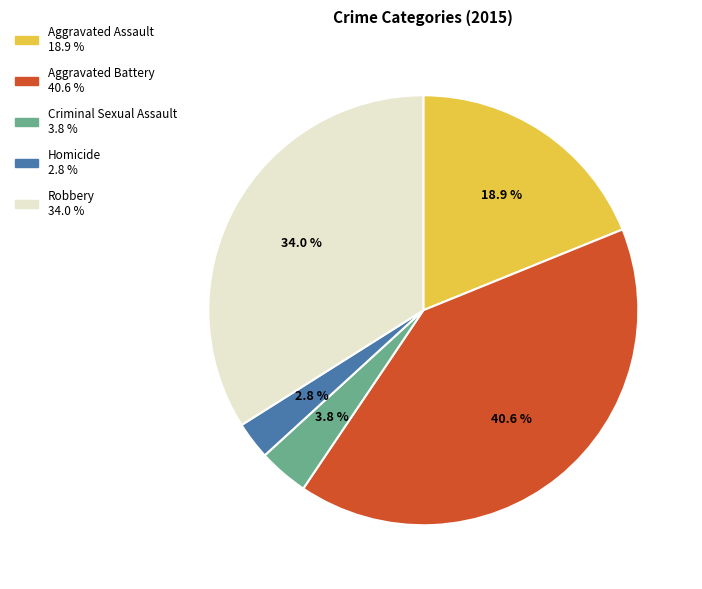

Does any single category account for the majority?

No